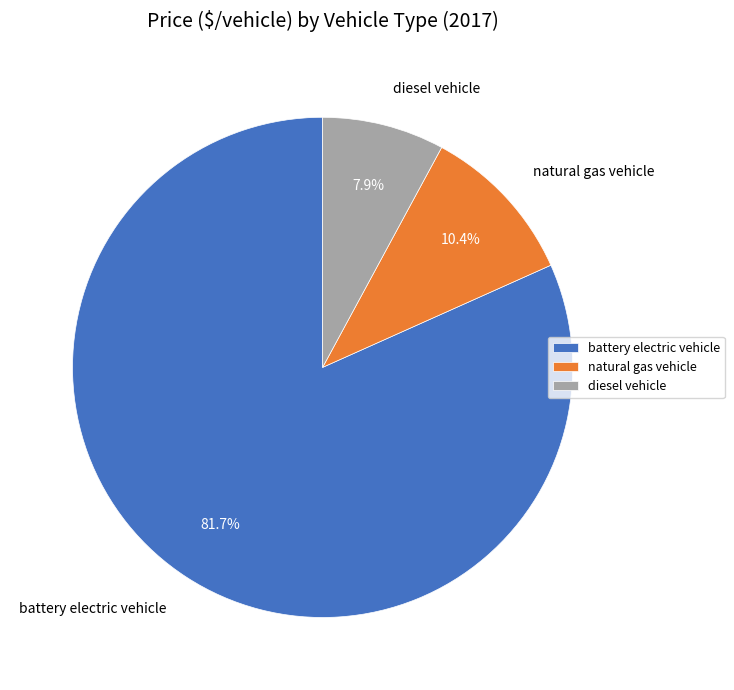

Is it true that natural gas vehicle is 19% of the pie?

False